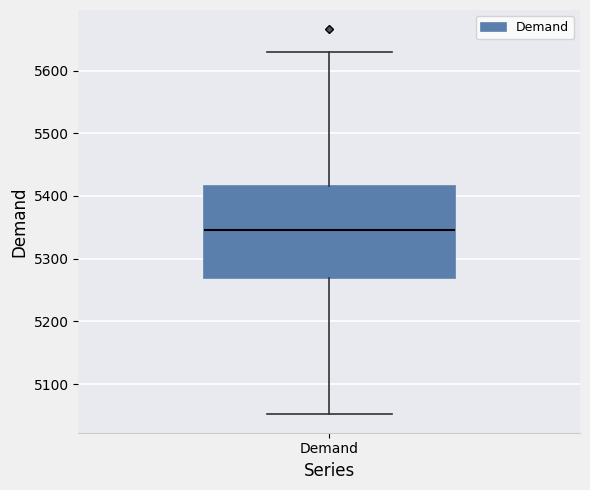

Where does the lower whisker of the box for Demand end on the y-axis? The values are not printed on the chart, so give them approximately, as read against the axis.

5050